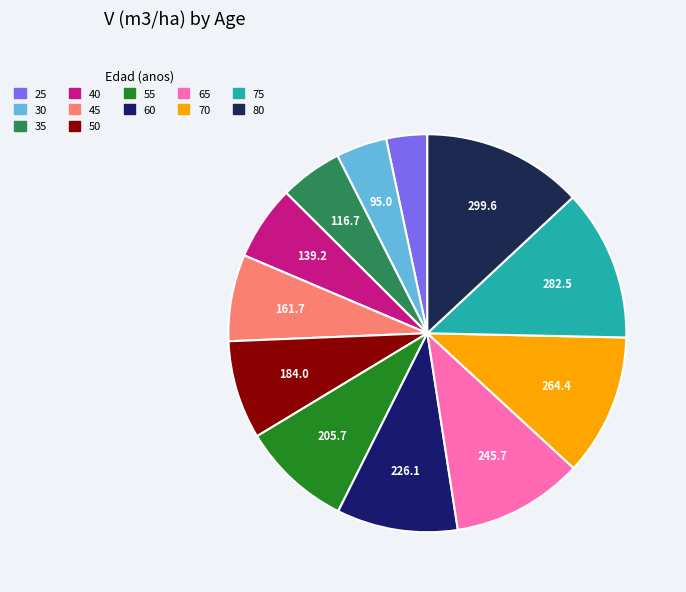

How many slices are in this pie chart?

12